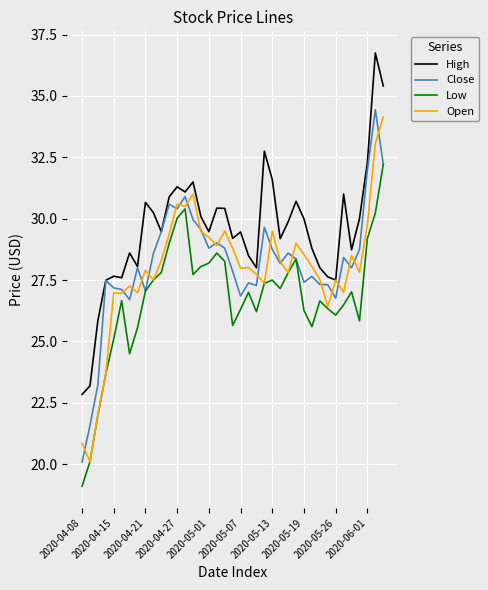

What is the smallest value displayed?

19.1